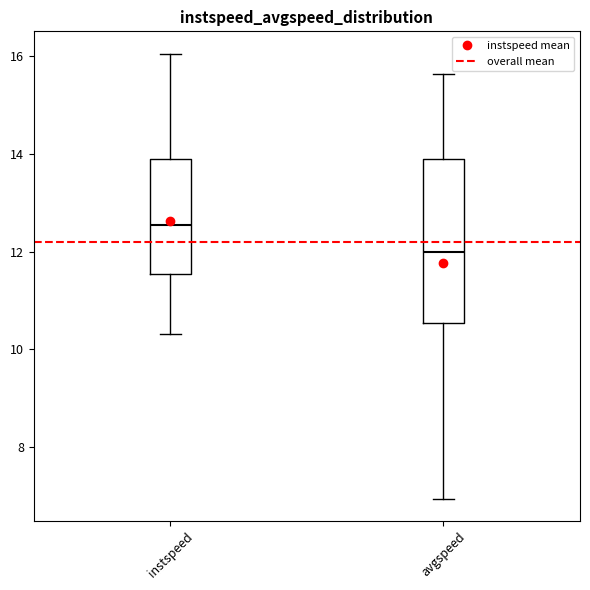

Which box's median line is the highest?

instspeed